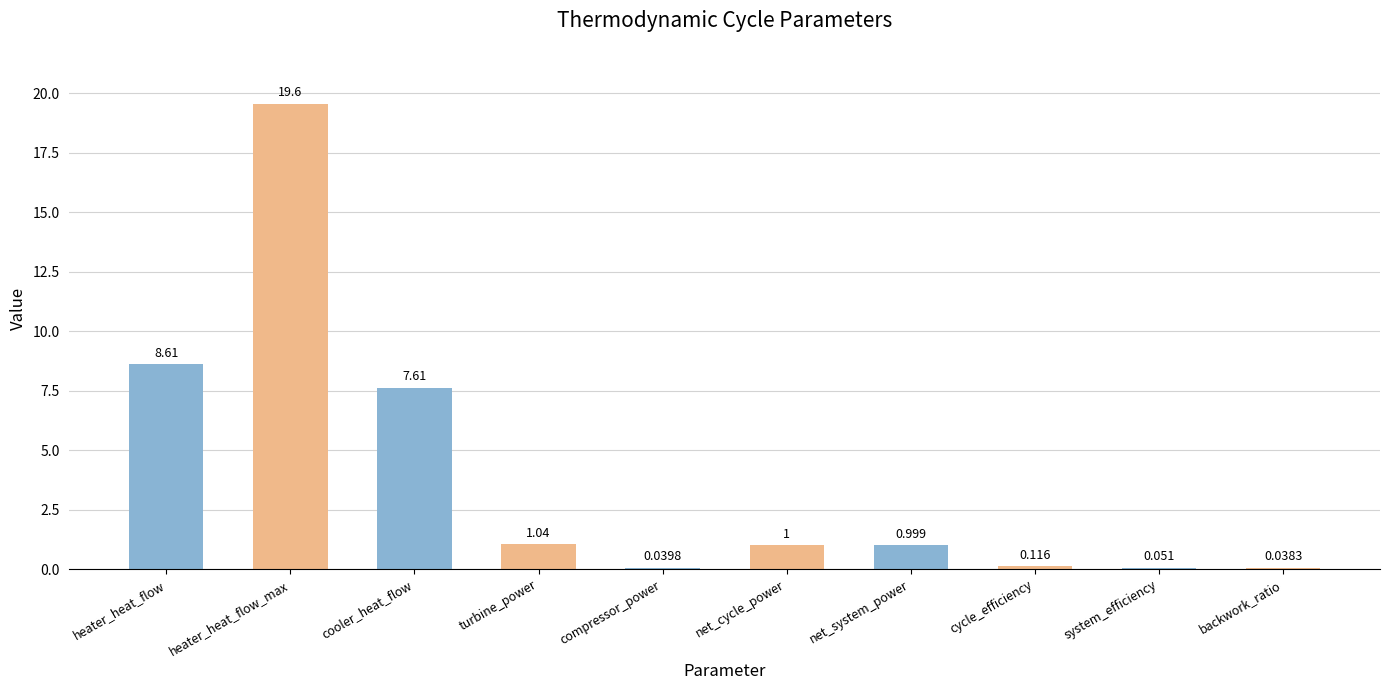

Between cycle_efficiency and heater_heat_flow_max, which is larger?

heater_heat_flow_max